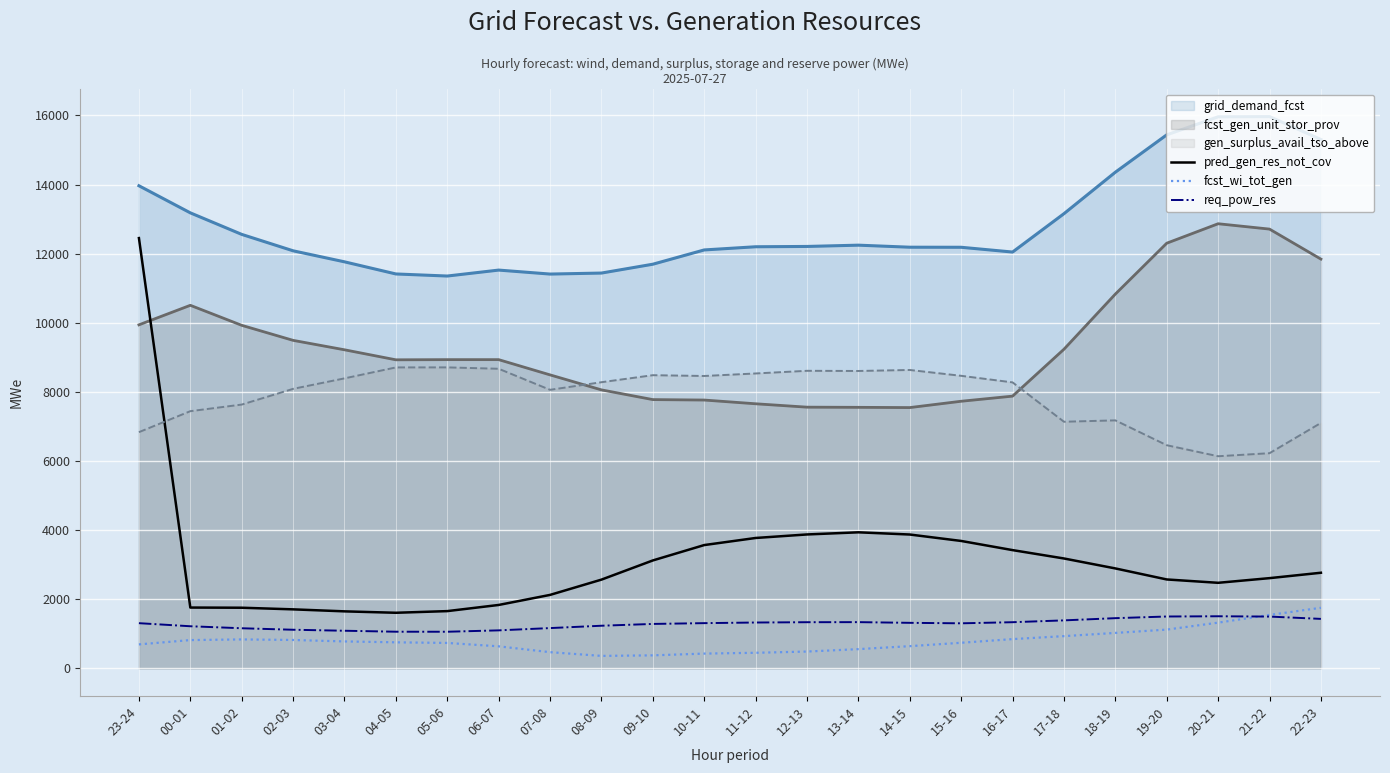

The value of fcst_wi_tot_gen at 16-17 is 211. True or false?

False